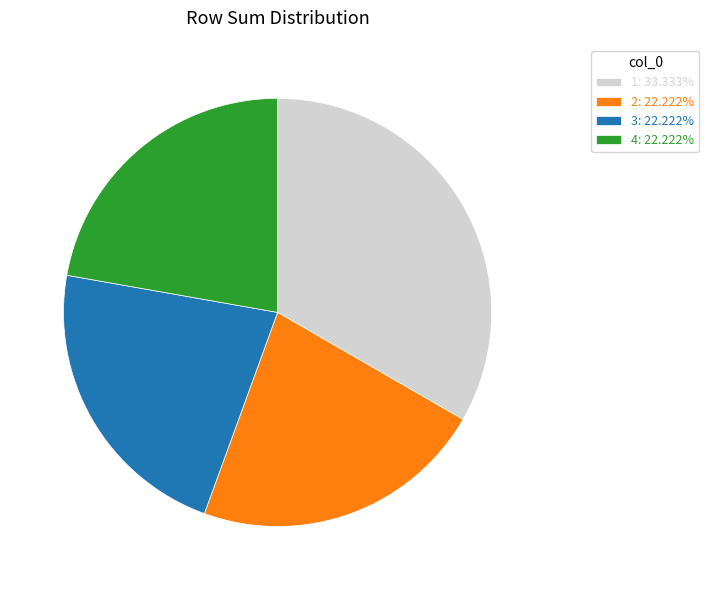

Is there a majority slice in this chart?

No